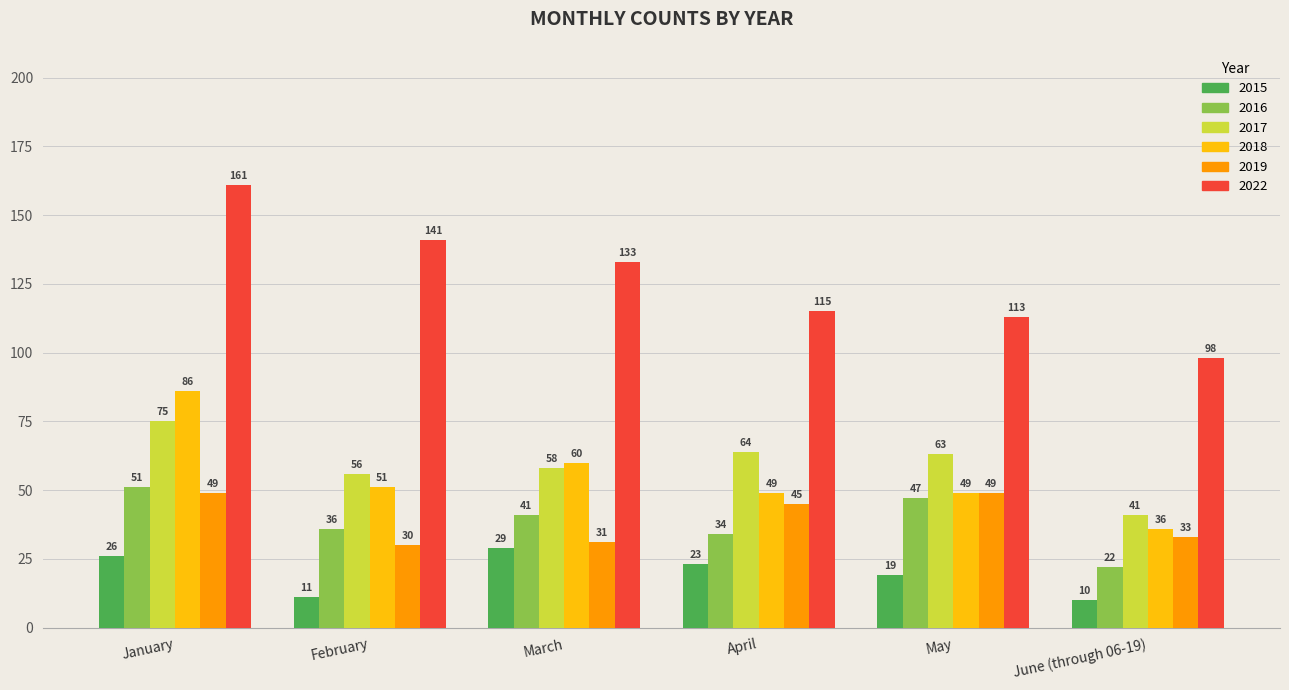

What is the minimum value for 2022?

98